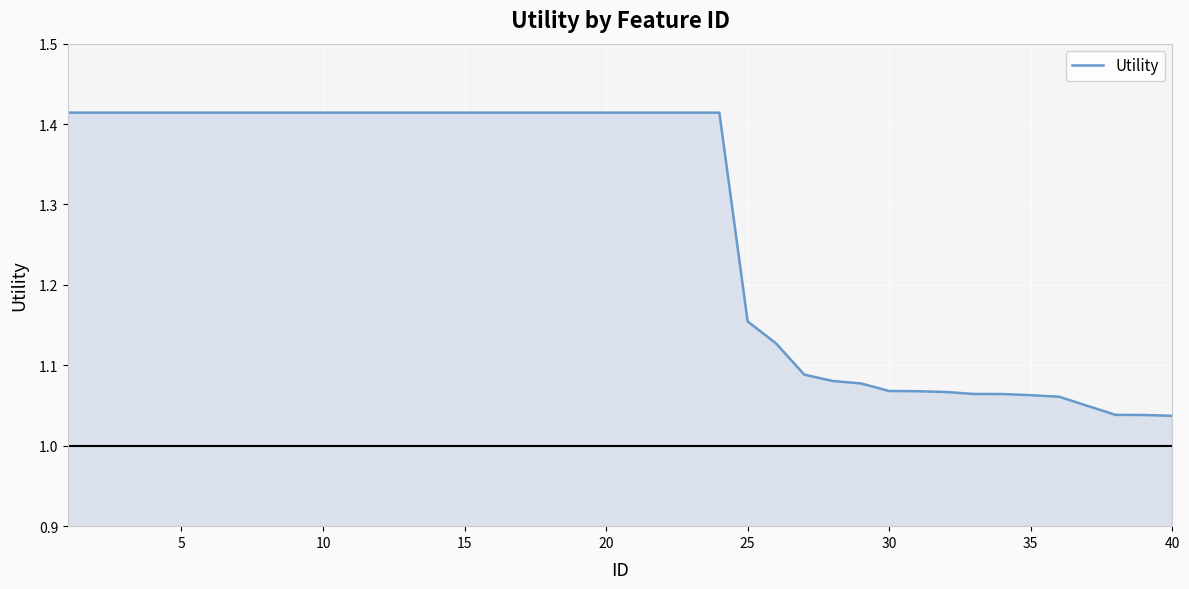

Does the chart display data point markers on the line(s)?

No